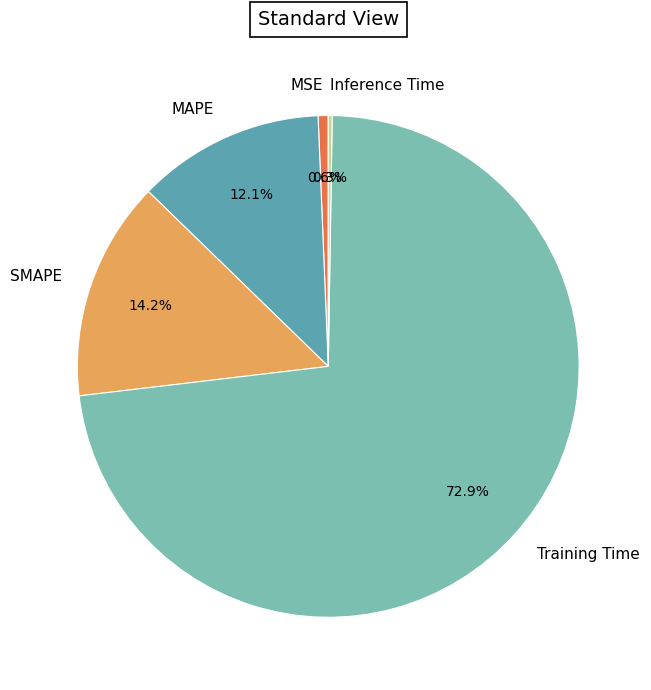

Do Training Time and SMAPE together represent more than half of the pie?

Yes